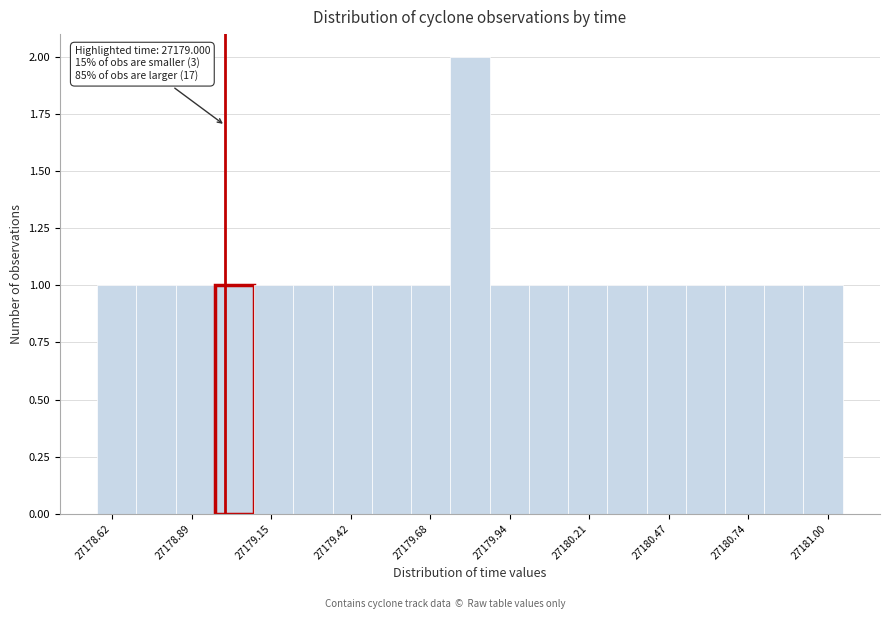

Around what value on the x-axis is the tallest bar? Give the approximate position of its centre, as read against the axis.

27179.80